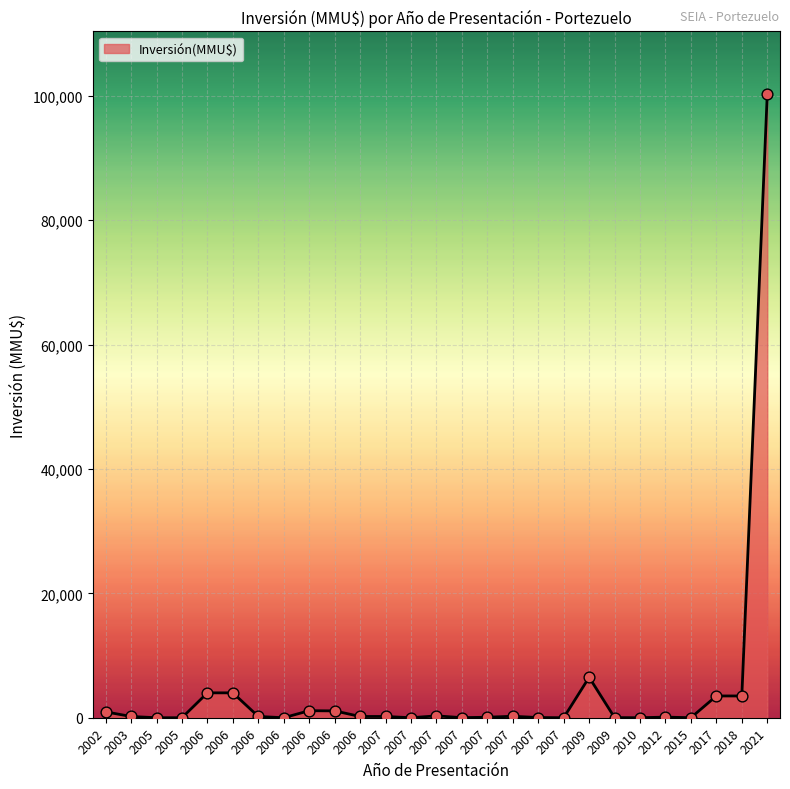

What is the change in value from 2009 to 2018?

-3000